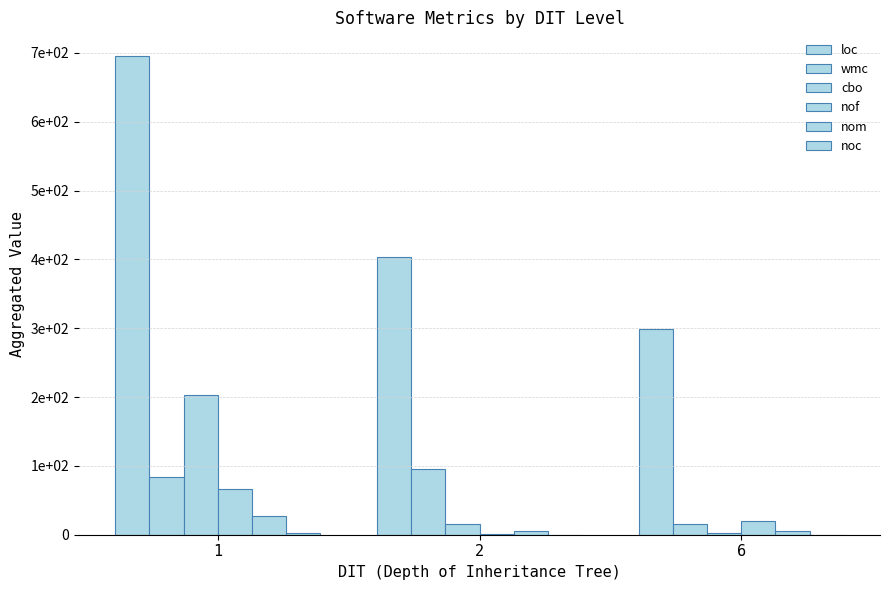

Does the chart contain stacked bars?

No